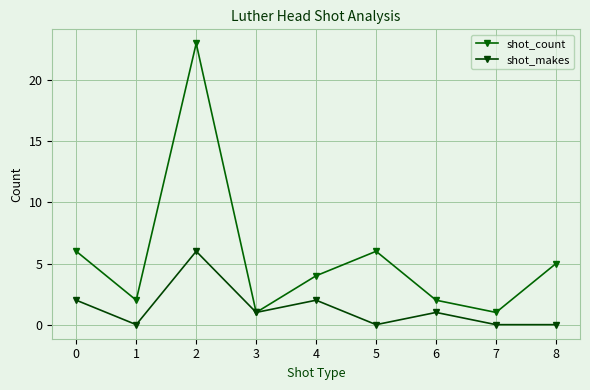

Between 4 and 8, which series saw the biggest shift?

shot_makes